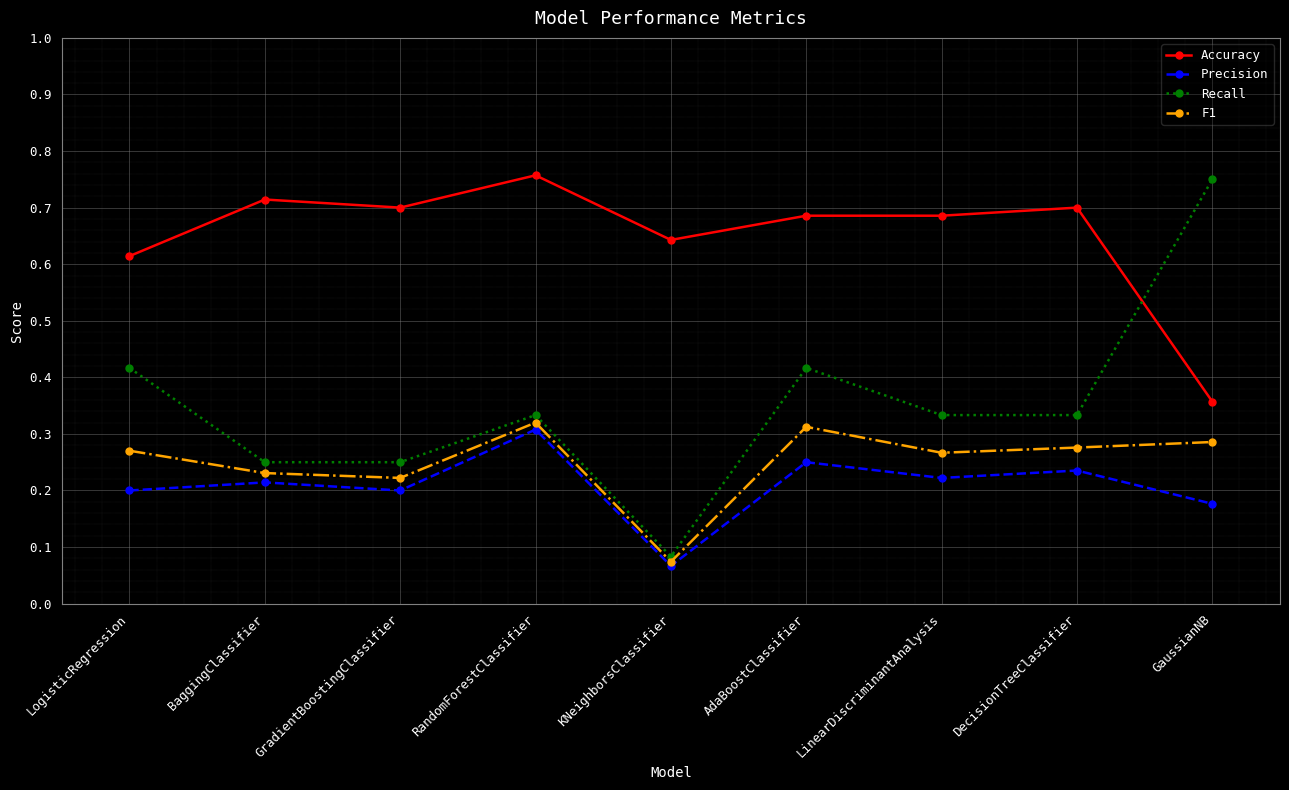

Which series has the widest spread of values?

Recall